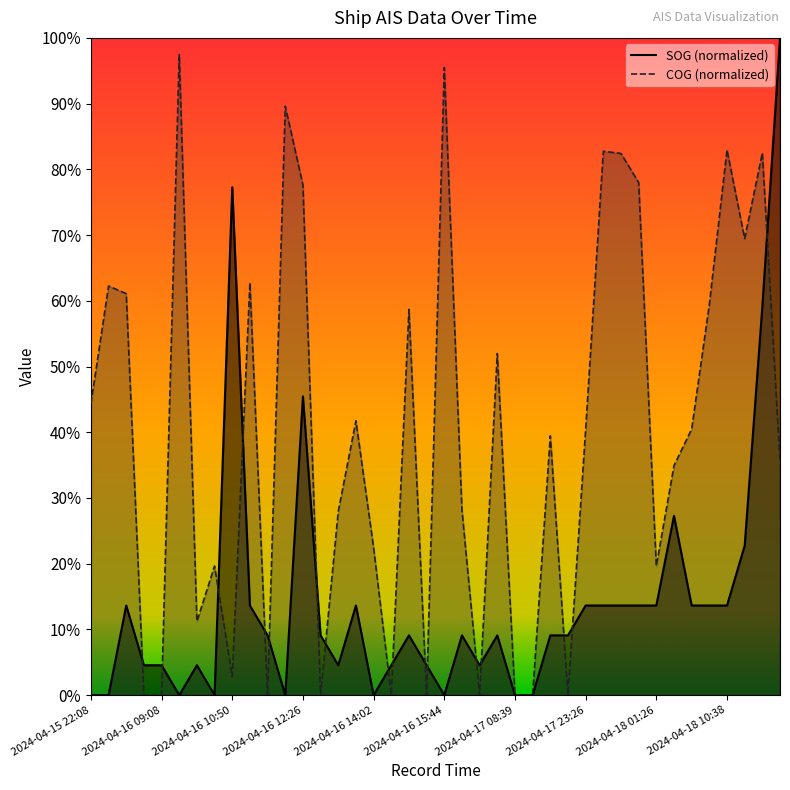

Does the chart have visible grid lines?

No